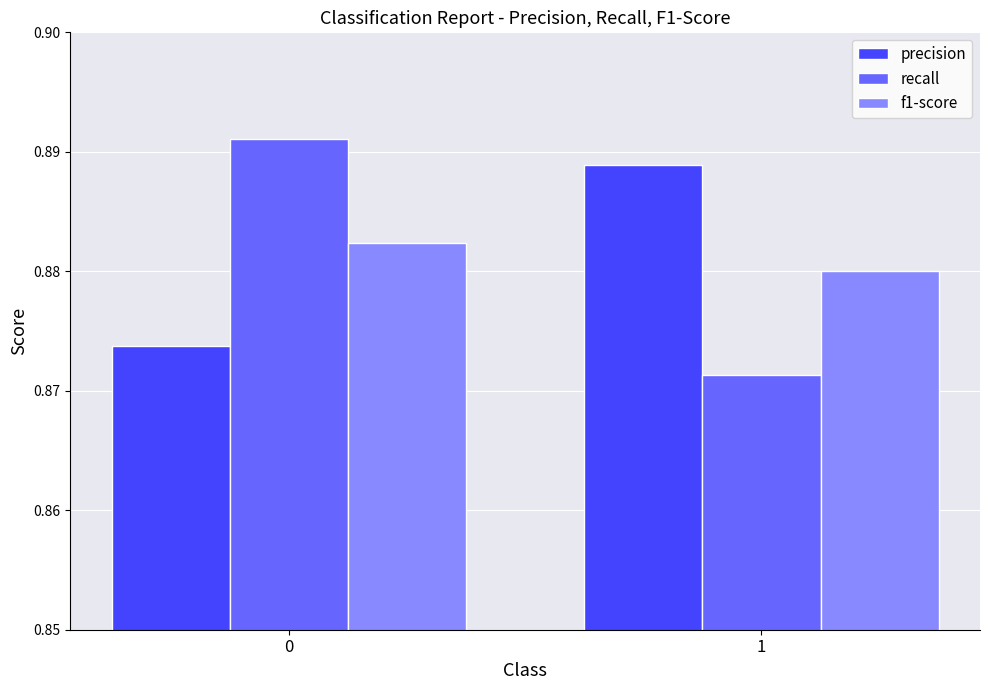

At 1, list the series in order from smallest to largest.

recall, f1-score, precision